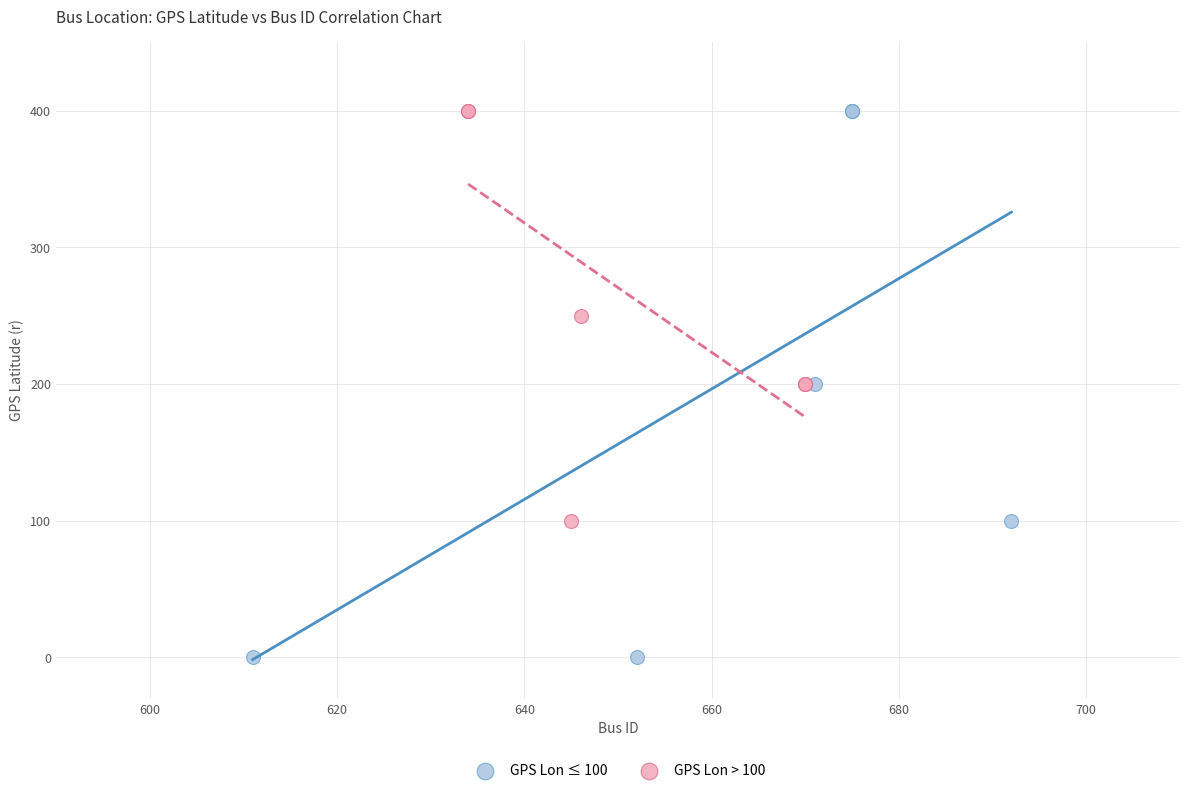

Which series reaches the minimum Y coordinate?

GPS Lon ≤ 100